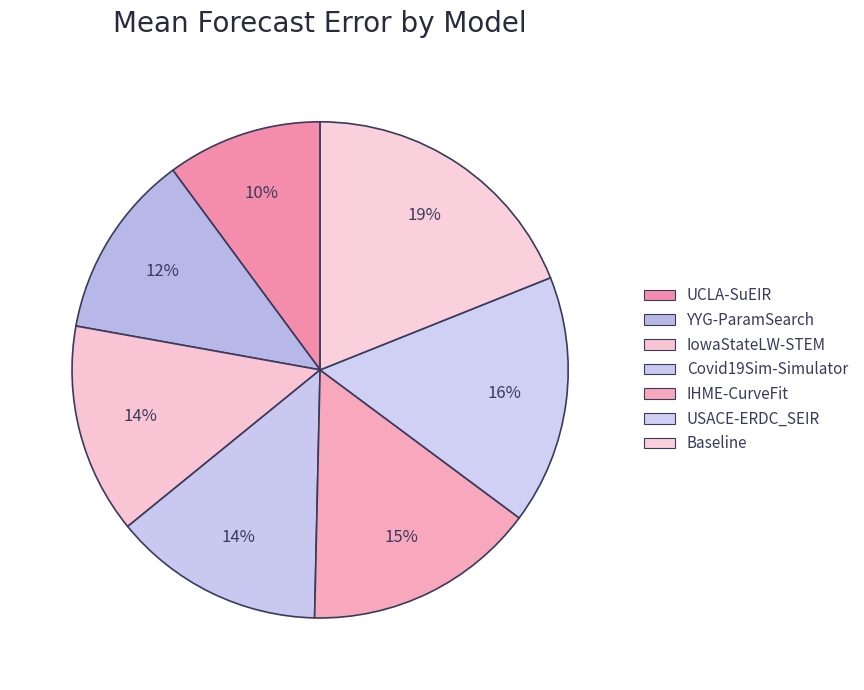

To the nearest percent, what percentage of the pie is IHME-CurveFit?

15%